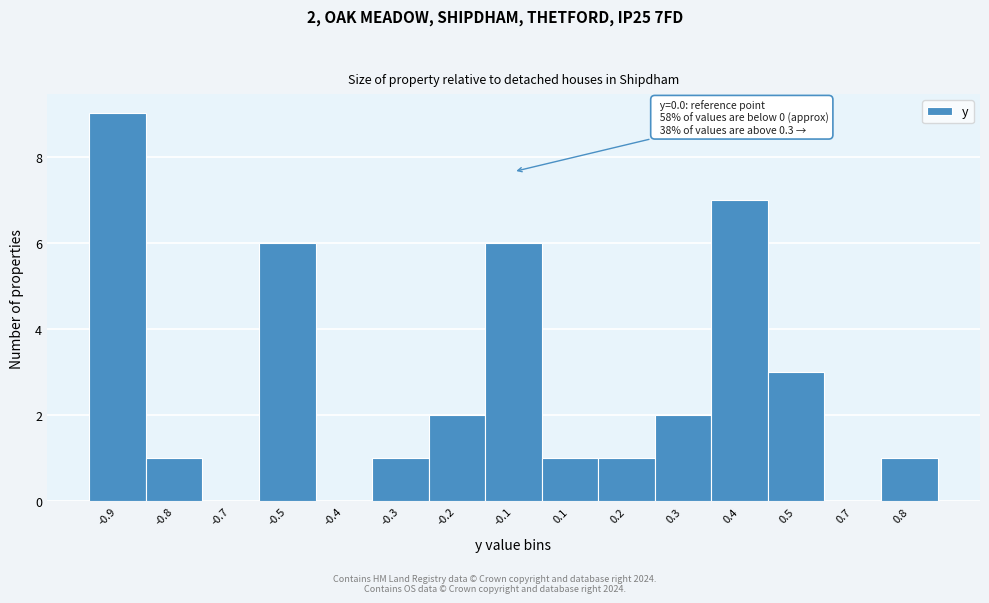

Reading left to right, extract all data points from this chart.

-0.9=9	-0.8=1	-0.7=0	-0.5=6	-0.4=0	-0.3=1	-0.2=2	-0.1=6	0.1=1	0.2=1	0.3=2	0.4=7	0.5=3	0.7=0	0.8=1